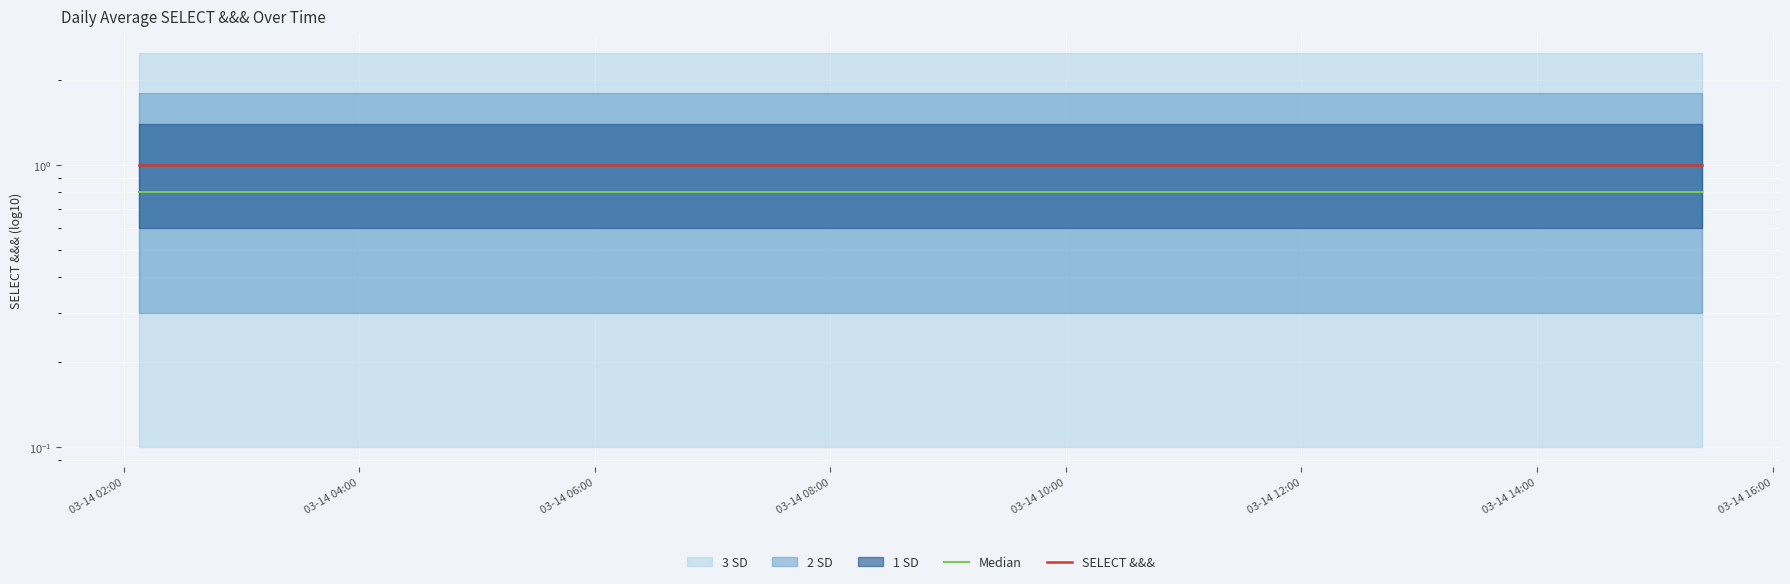

Reading left to right, list all the values displayed in this chart.

Median: 0.8	0.8	0.8	0.8	0.8	0.8	0.8	0.8
SELECT &&&: 1.0	1.0	1.0	1.0	1.0	1.0	1.0	1.0